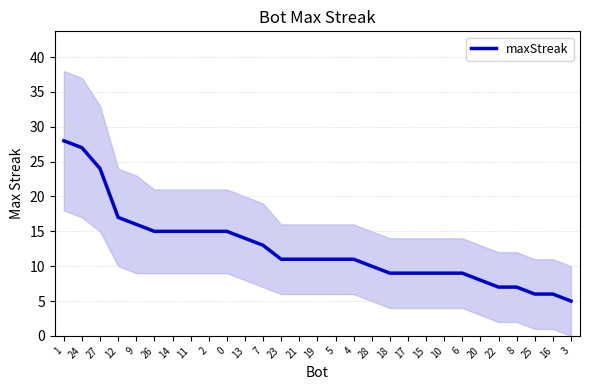

What is the label of the 25th point from the left?

22